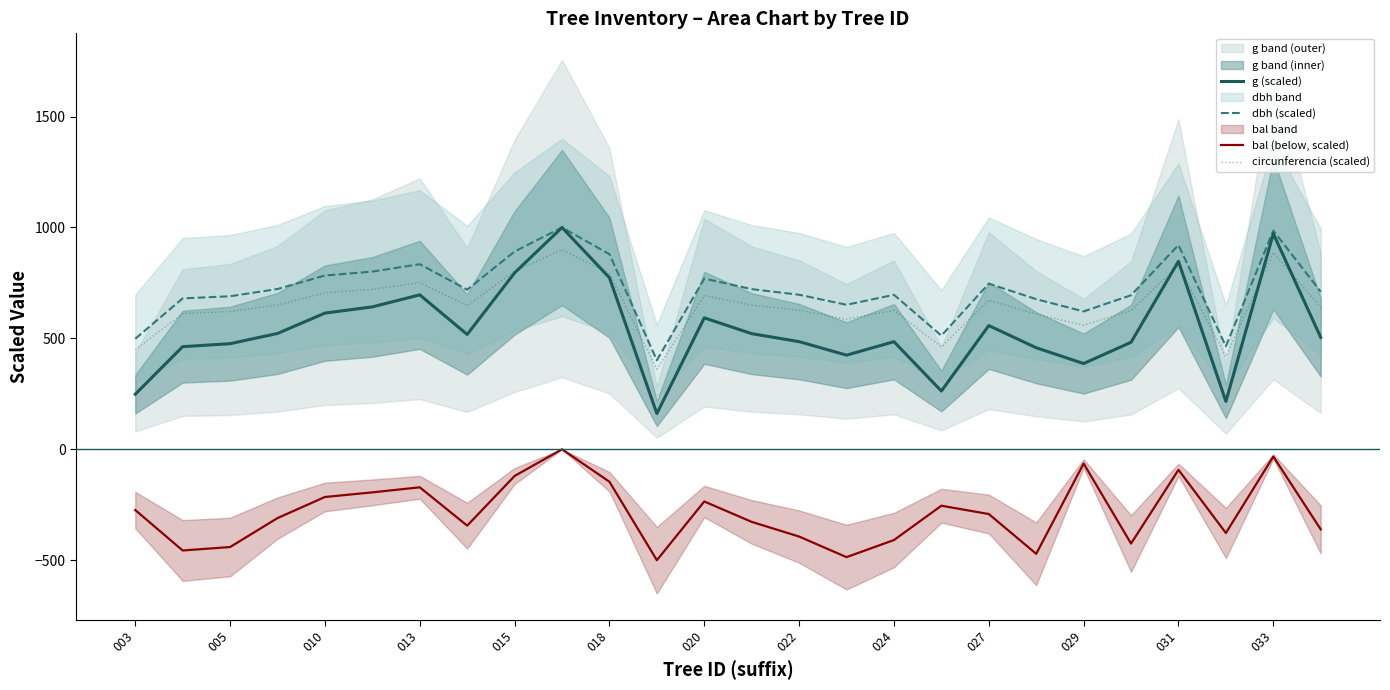

What is the average value of the bal (below, scaled) series?

-284.3